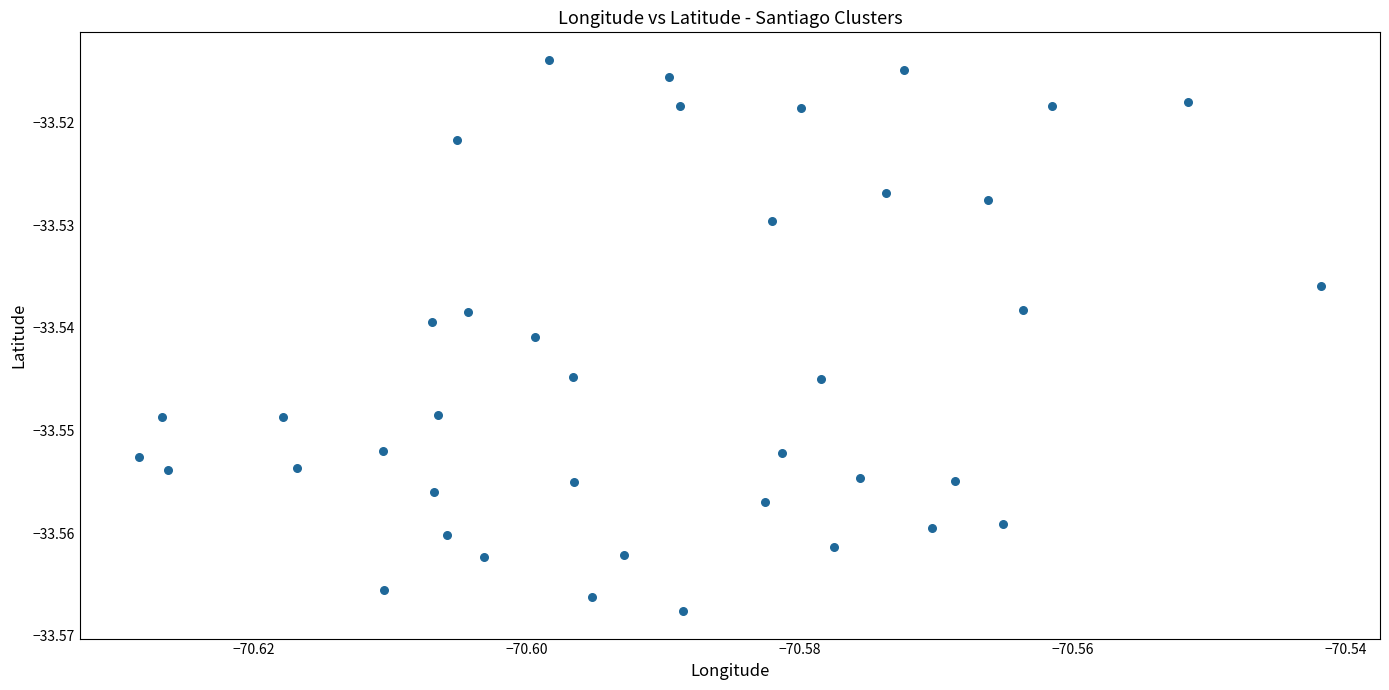

Count the number of points in this scatter plot.

40